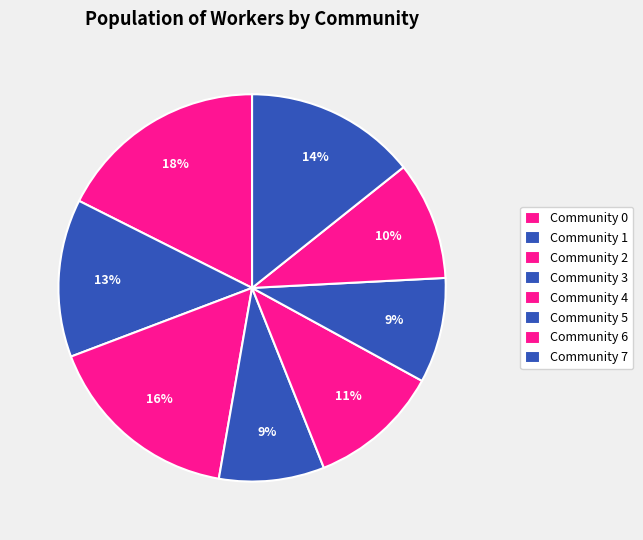

Does Community 3 account for over 50% of the chart?

No